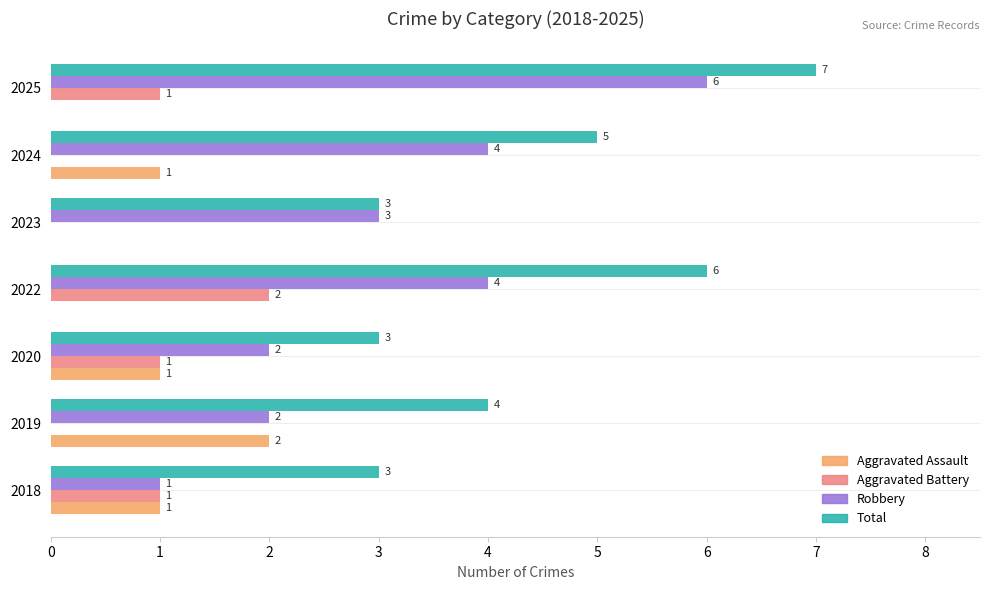

True or false: Aggravated Battery has a value of 1 at 2020.

True